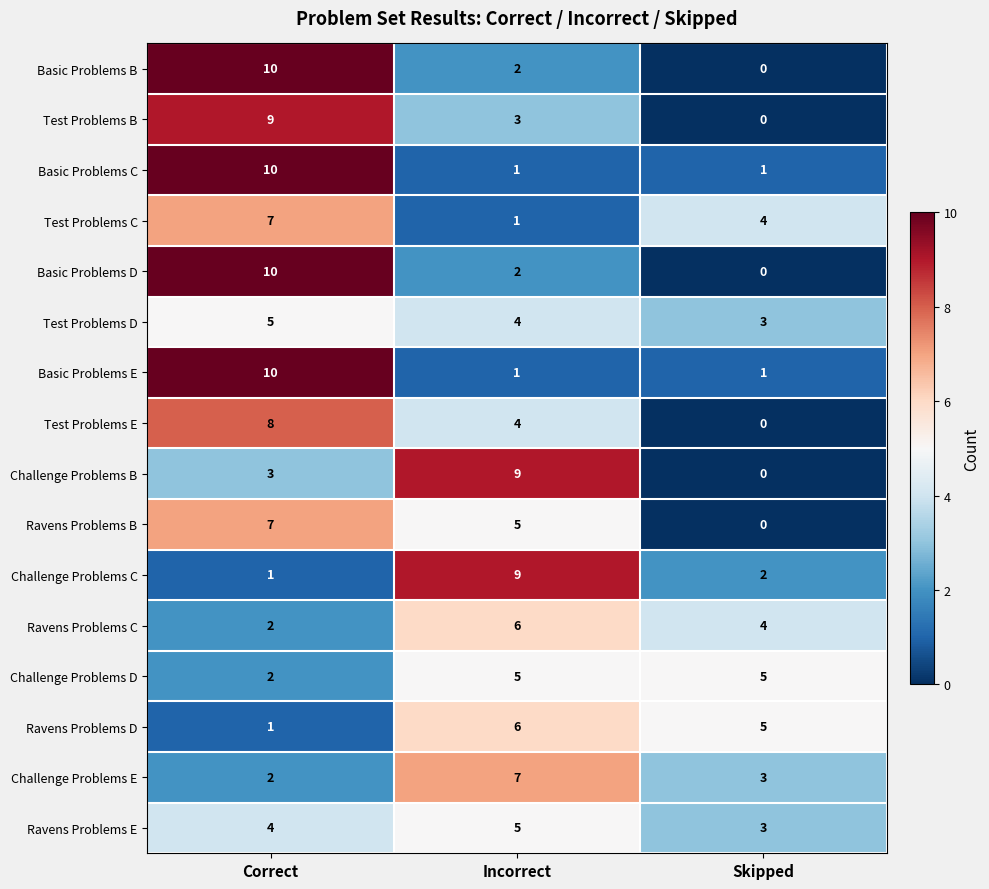

The Basic Problems E series shows 1 at Skipped. True or false?

True